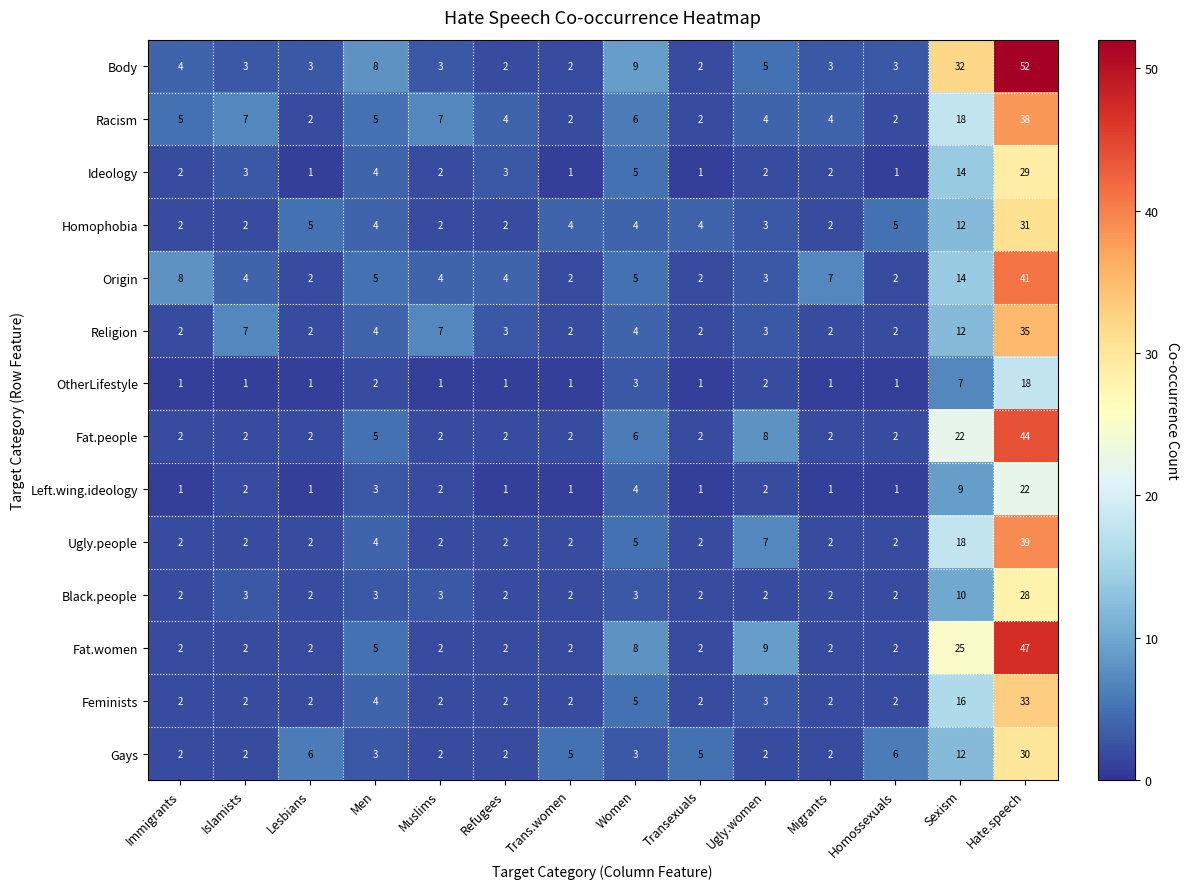

True or false: Ugly.people has a value of 3 at Transexuals.

False